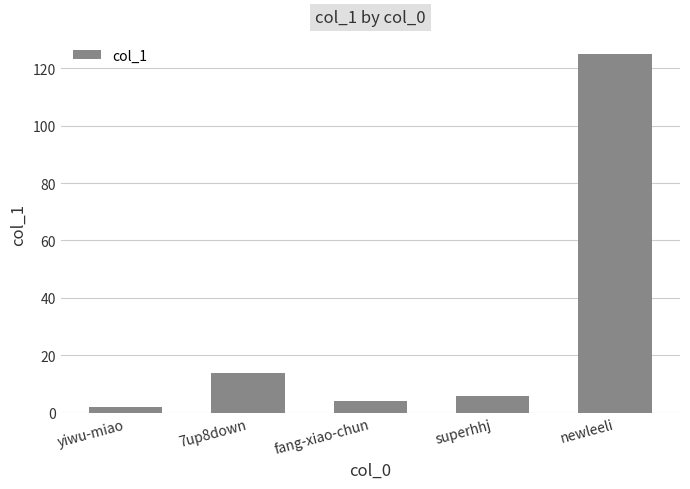

Reading left to right, extract all data points from this chart.

2	14	4	6	125